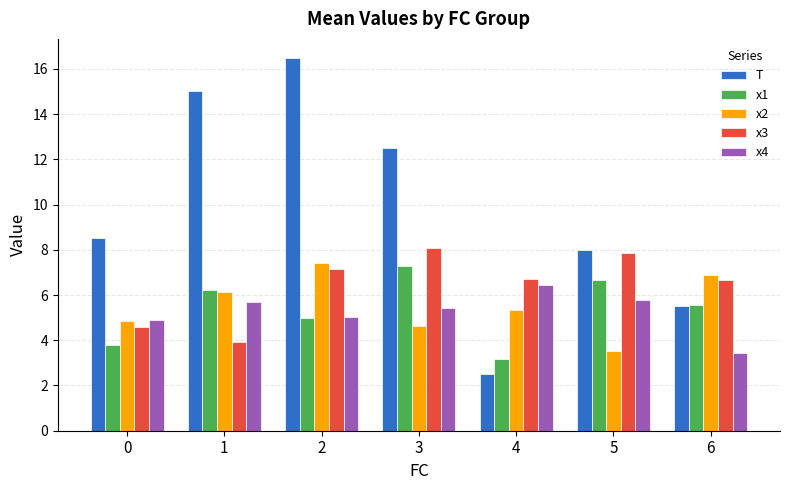

List the series in order of their peak value, lowest first.

x4, x1, x2, x3, T